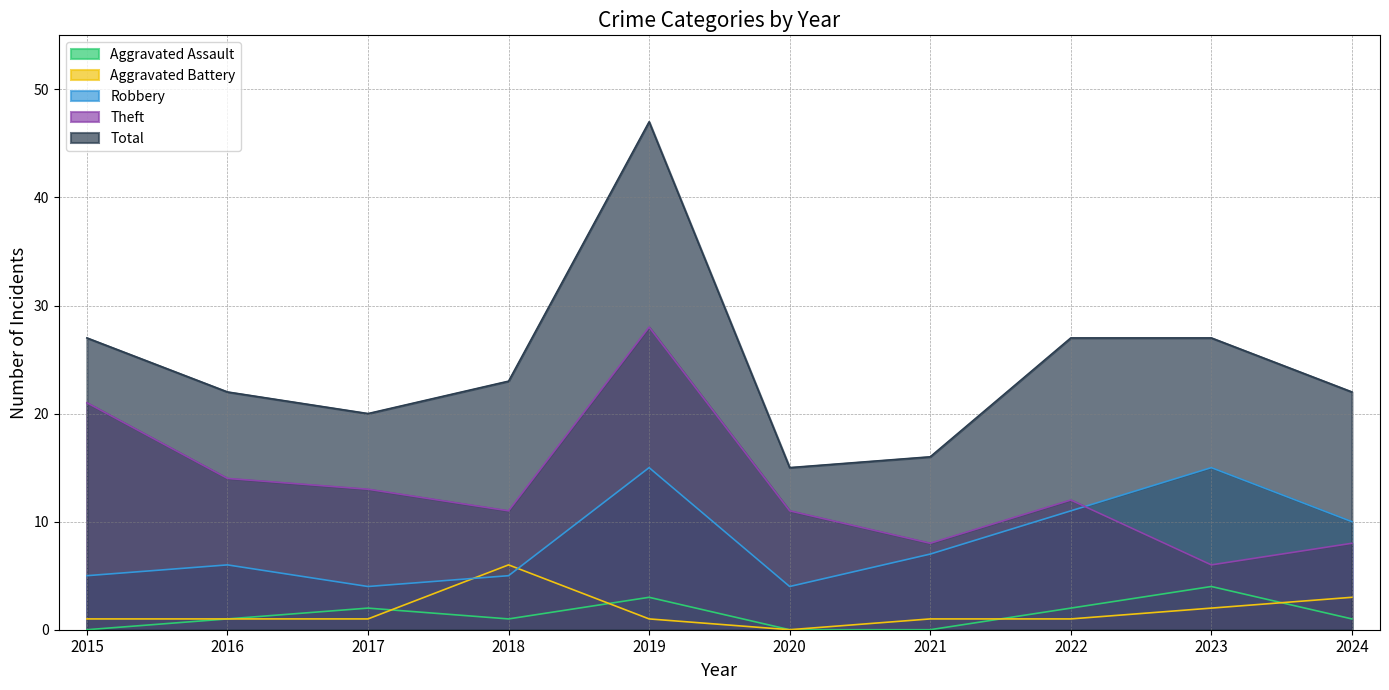

What is the difference between the second highest and second lowest values in the Aggravated Battery series?

2